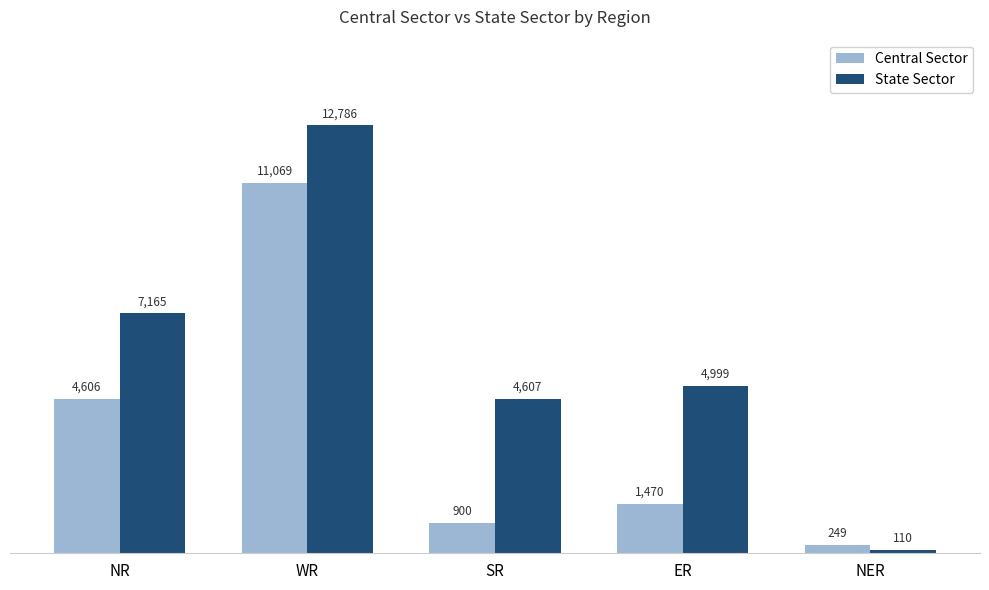

Reading left to right, transcribe all the data shown in this chart.

Central Sector: 4606	11069	900	1470	249
State Sector: 7165	12786	4607	4999	110